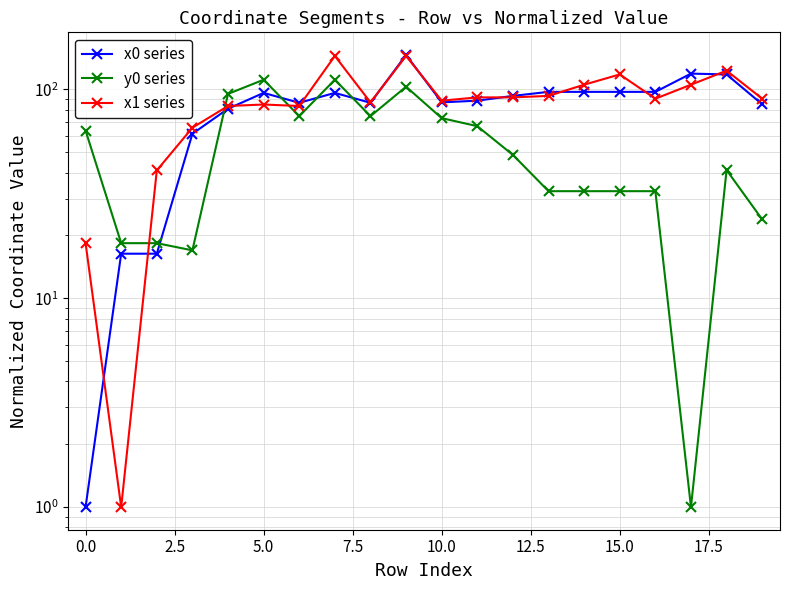

What is the value of the x0 series point at the 11th from the left?

86.7